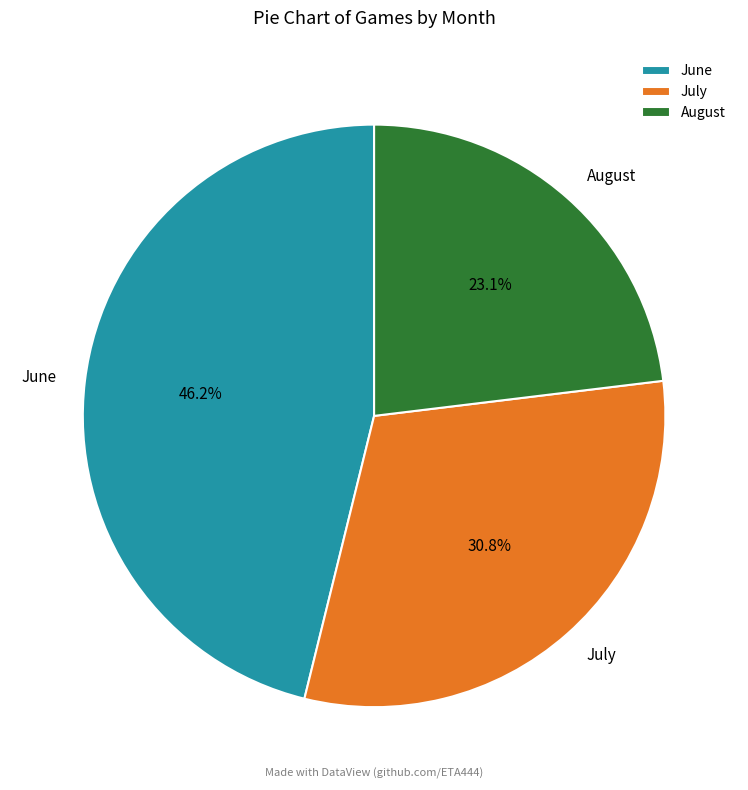

To the nearest percent, what is the average slice percentage?

33%